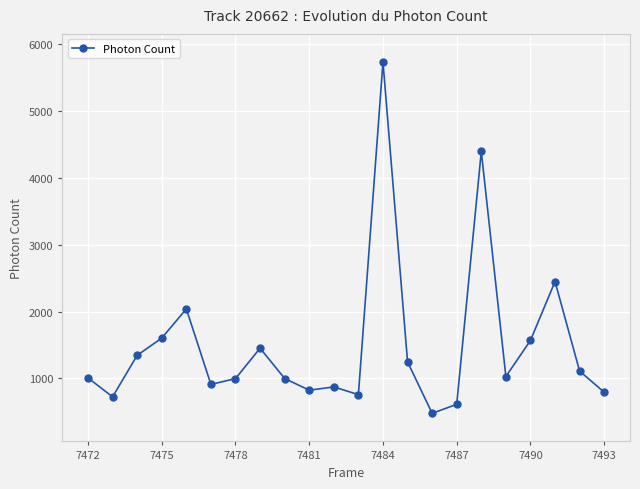

True or false: there are more than 0 points higher than both neighbors.

True